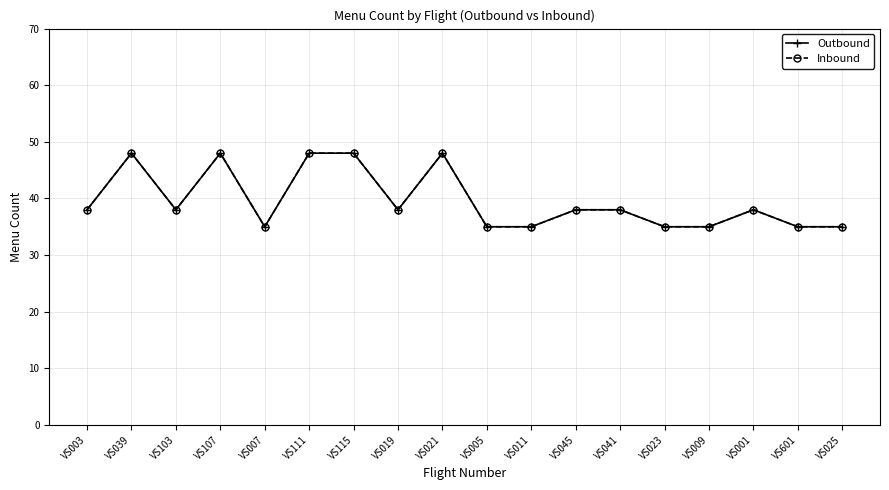

List the labels in order of Inbound value, smallest first.

VS007, VS005, VS011, VS023, VS009, VS601, VS025, VS003, VS103, VS019, VS045, VS041, VS001, VS039, VS107, VS111, VS115, VS021